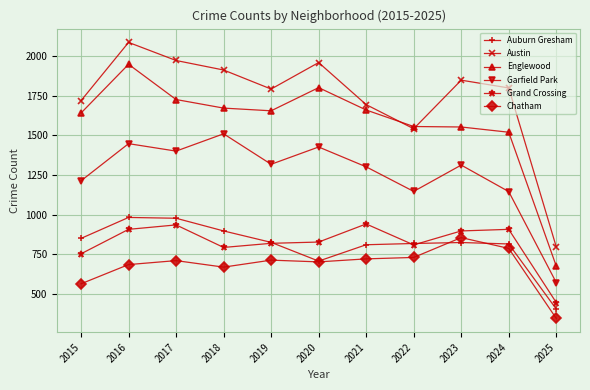

At which category is the sum across all series the highest?

2016